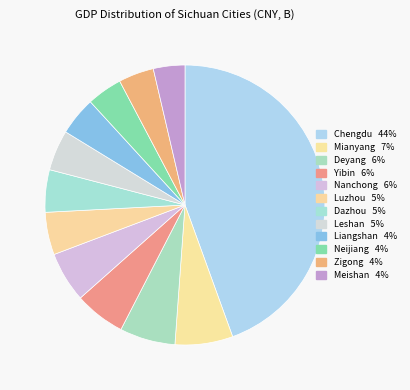

Count the number of slices in the pie.

12